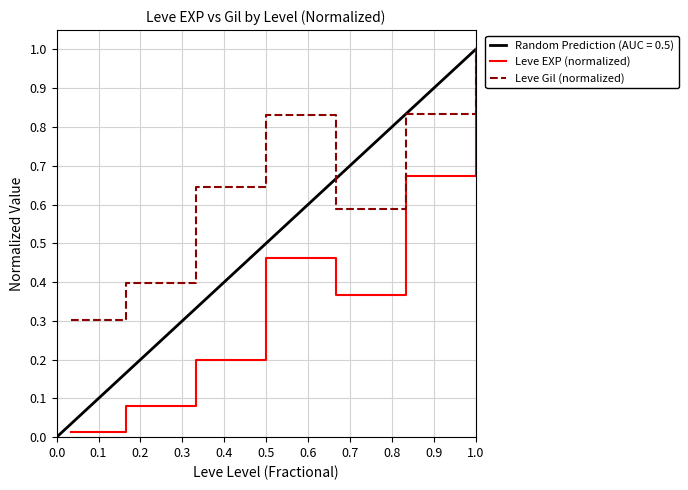

Is it true that Leve Gil (normalized) equals 1.0 at 1.0?

True